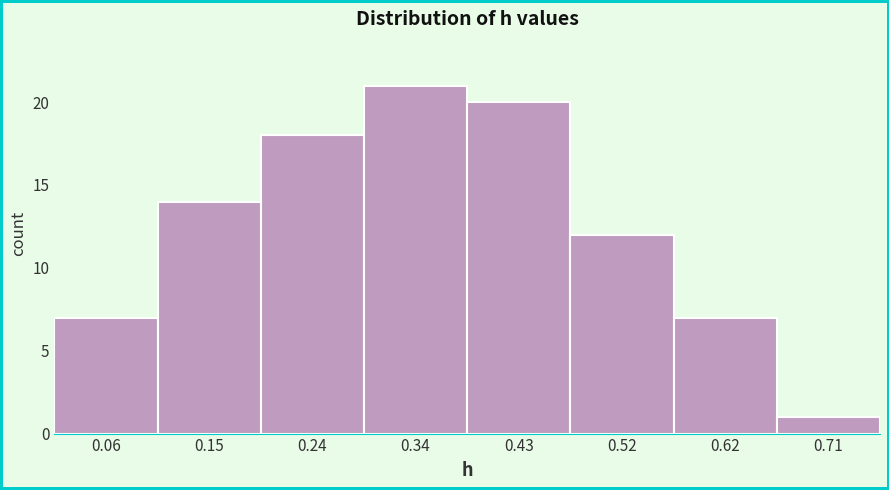

How tall is the bar that spans 0.38 to 0.48 on the x-axis? Neither the bar edges nor the heights are printed on the chart, so give them approximately, as read against the axes.

20